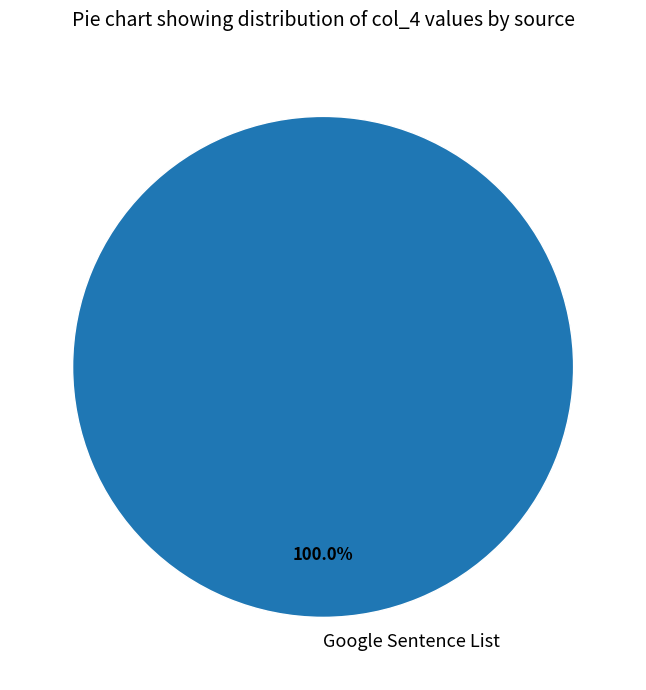

Is it true that Google Sentence List is 95% of the pie?

False